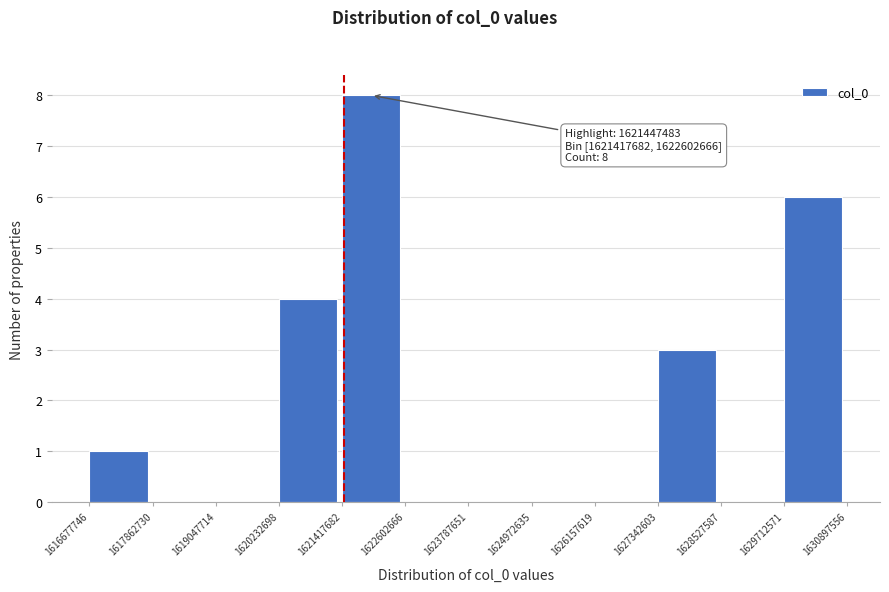

Which range on the x-axis has the tallest bar?

1621417682 to 1622602666